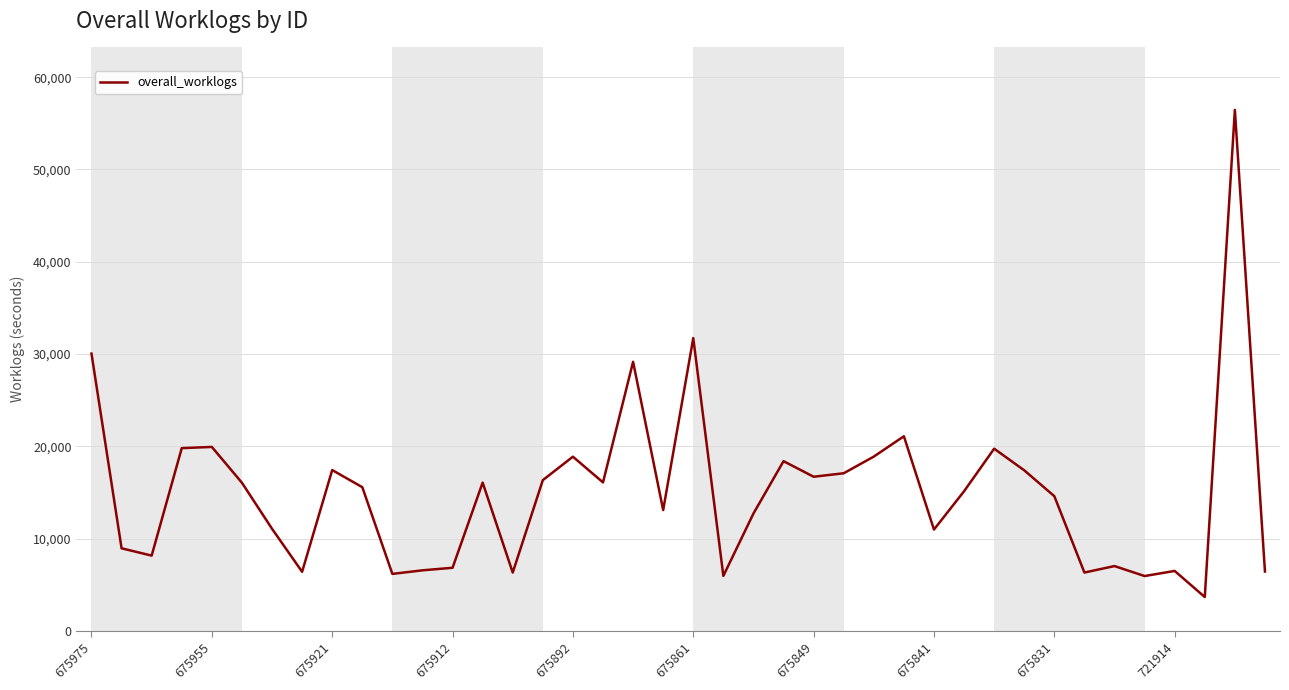

What is the maximum value shown in the chart?

56453.4